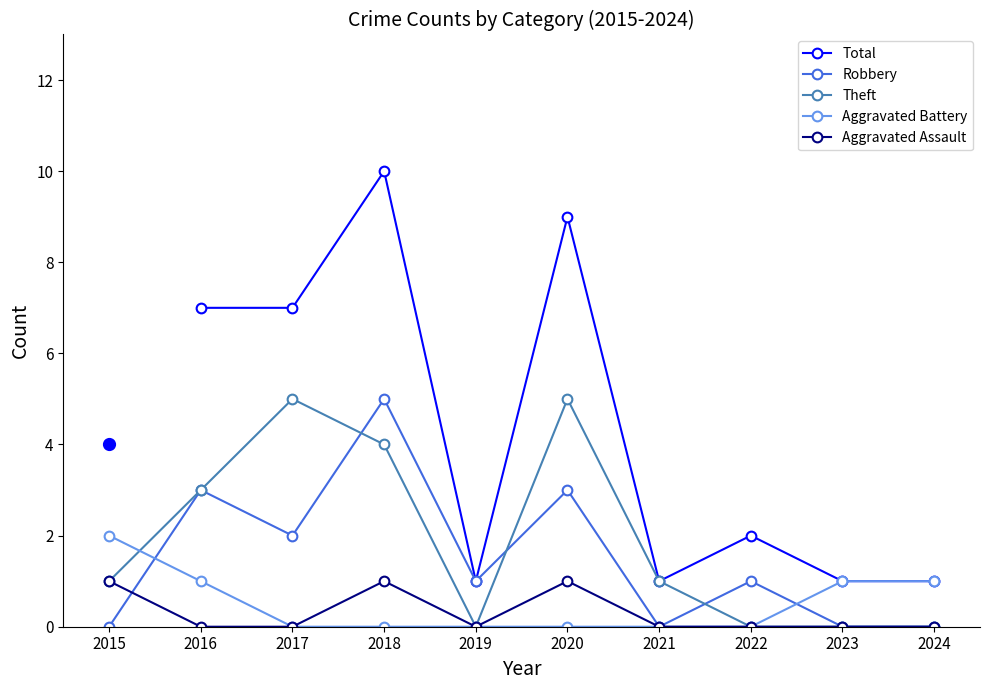

What is the difference between the Theft values at 2018 and 2019?

4